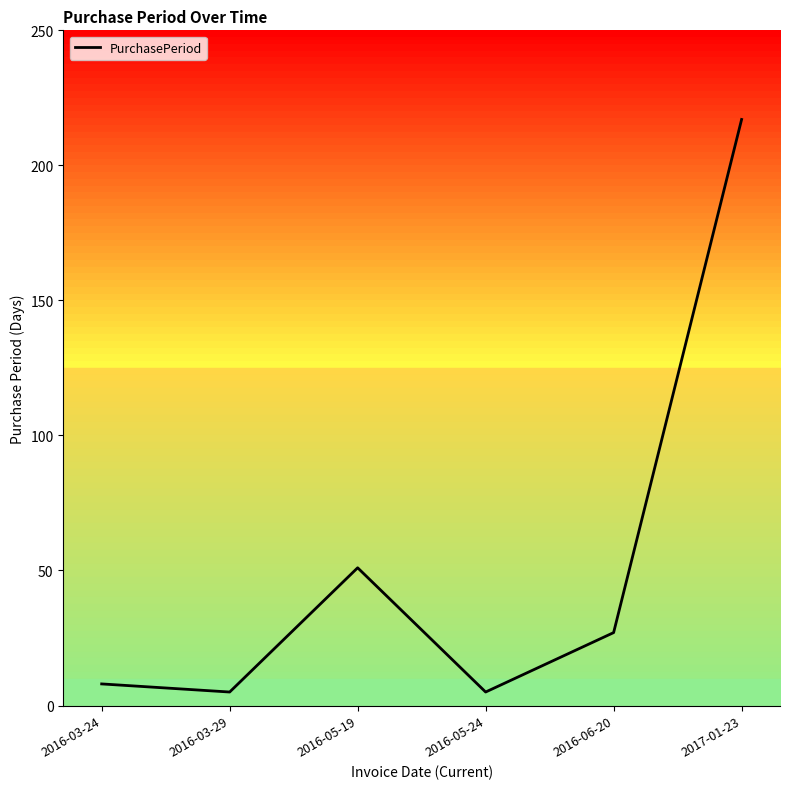

Reading right to left, extract all data points from this chart.

217	27	5	51	5	8